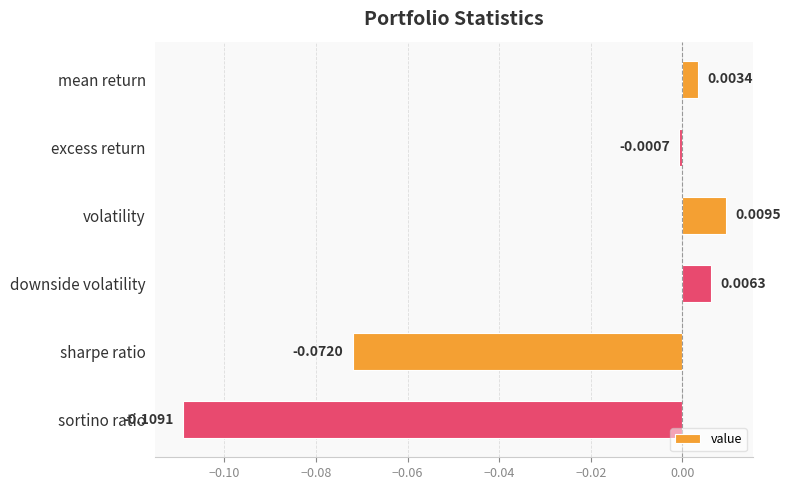

Which label corresponds to the largest value in the chart?

volatility